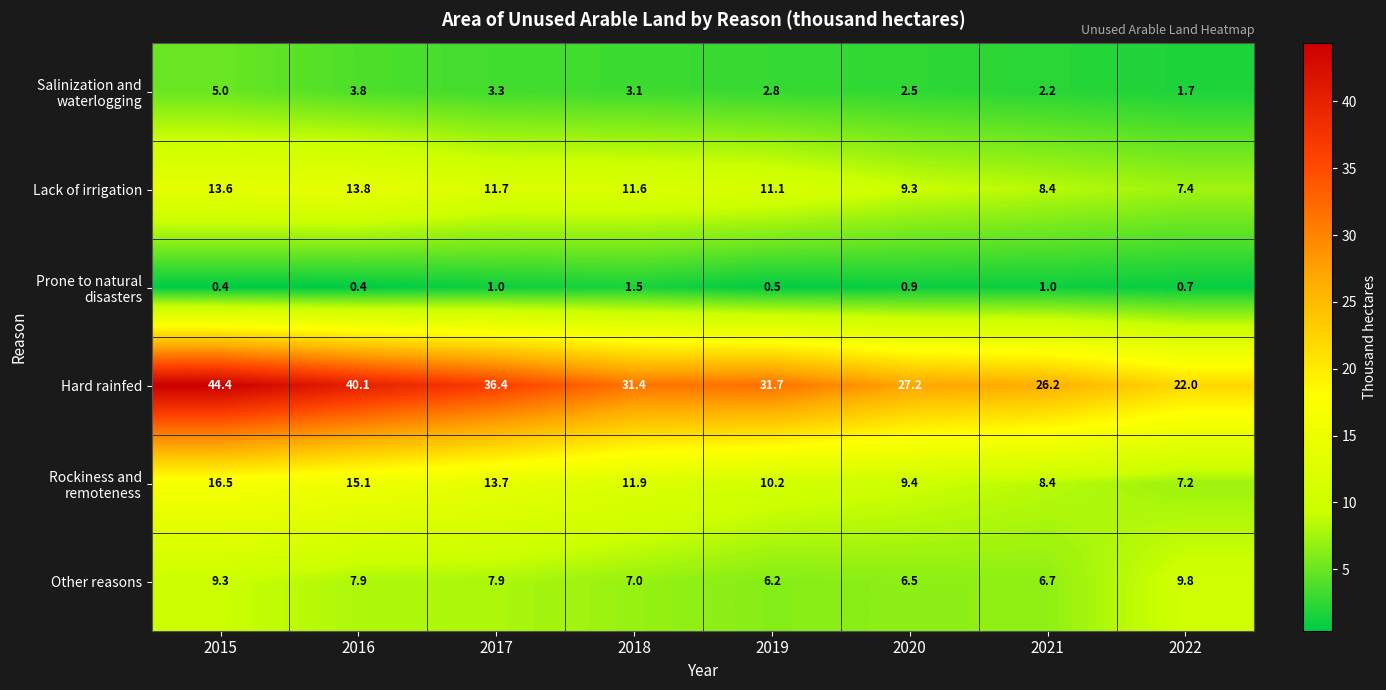

What value does the Other reasons series have at 2021?

6.7